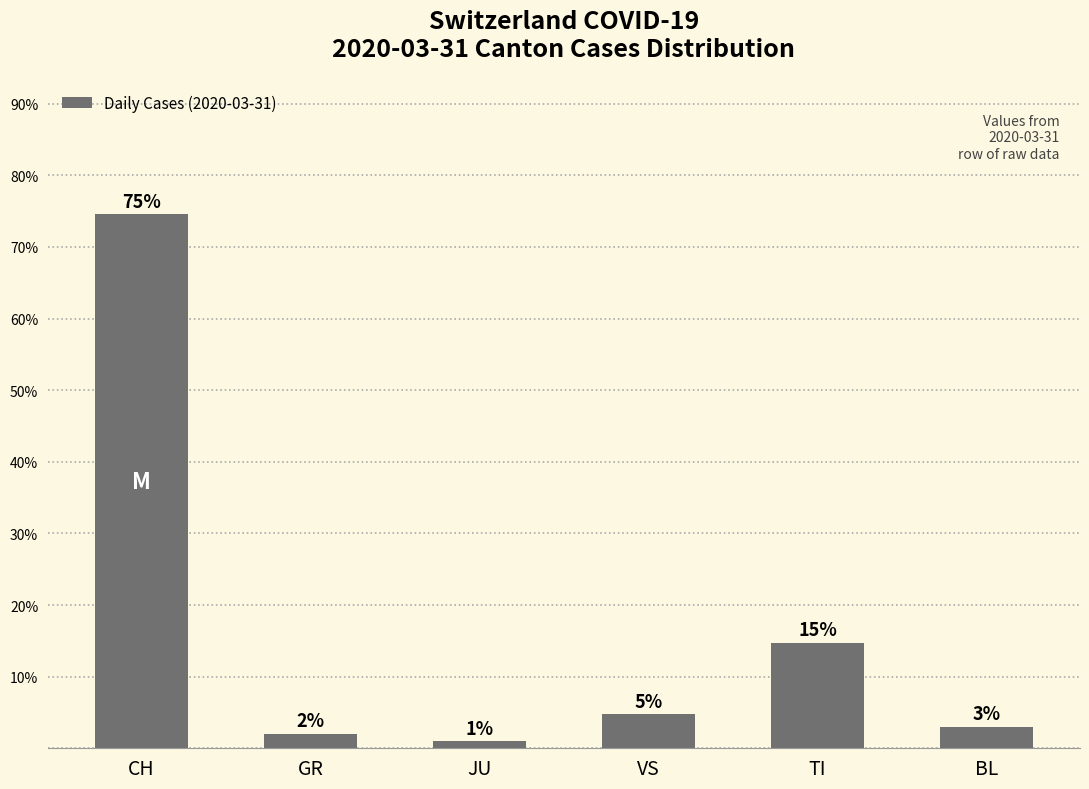

Rank the categories by value from lowest to highest.

JU, GR, BL, VS, TI, CH